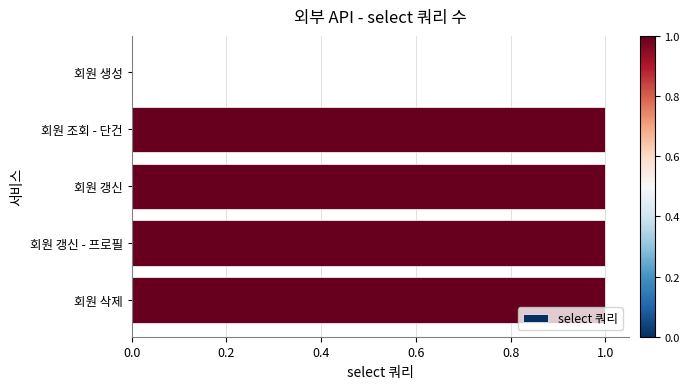

Count the values in the range 1 to 2.

4